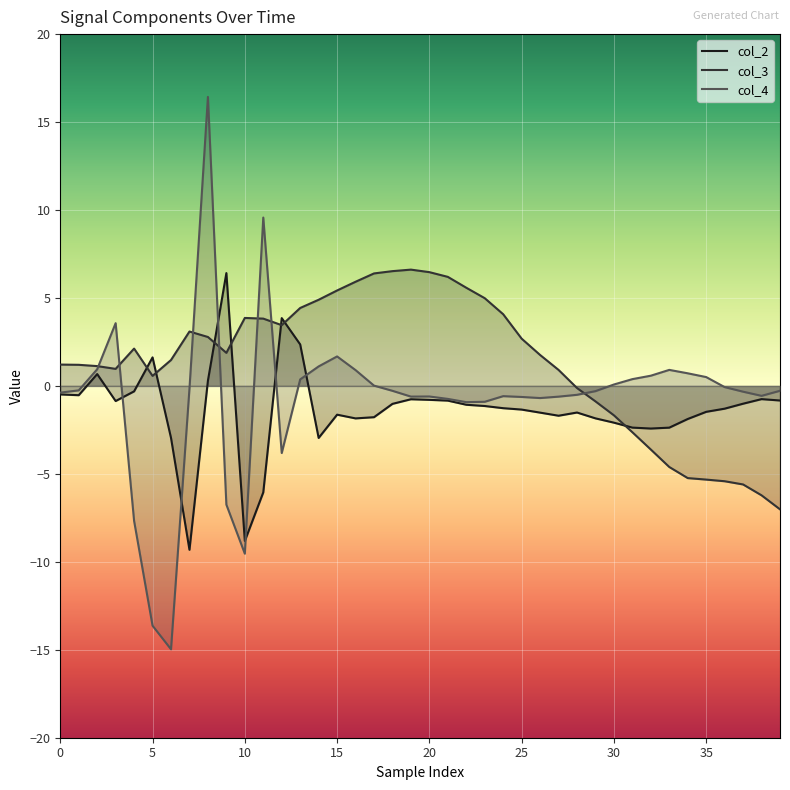

Which series has the widest spread of values?

col_4